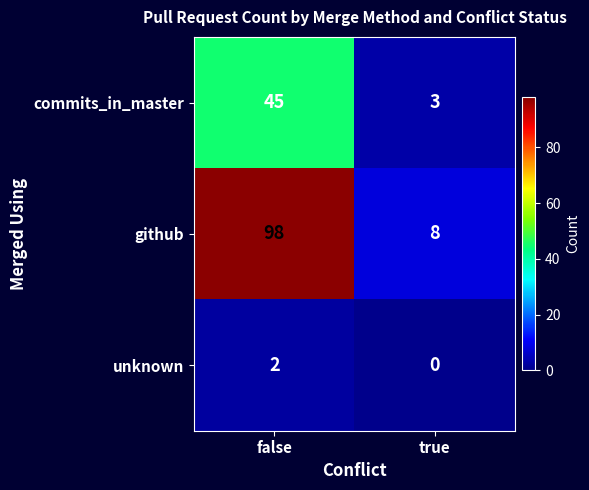

At which category does the chart reach its peak across all series?

false